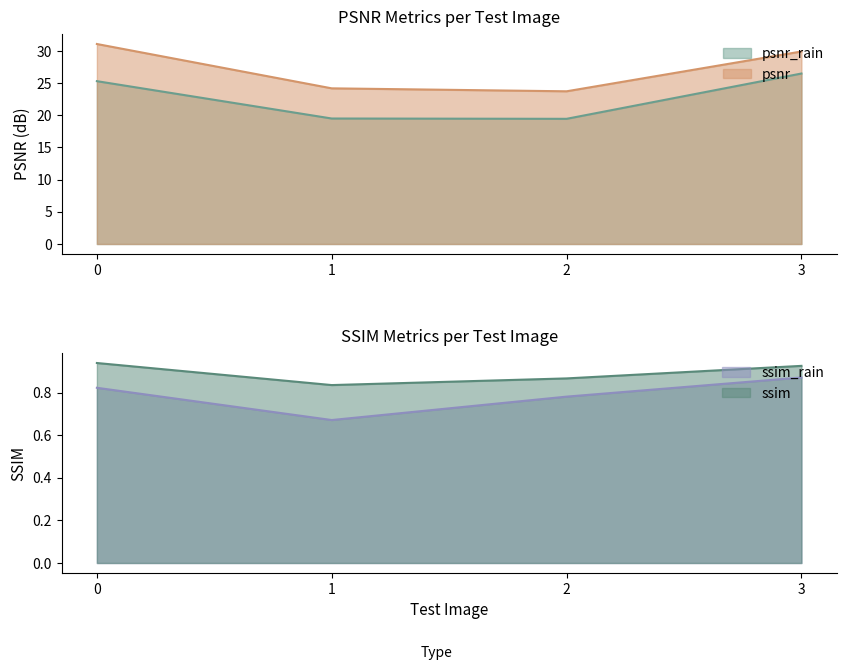

Reading left to right, transcribe all the data shown in this chart.

psnr_rain: 25.3	19.5	19.5	26.5
psnr: 31.1	24.2	23.7	29.9
ssim_rain: 0.8	0.7	0.8	0.9
ssim: 0.9	0.8	0.9	0.9